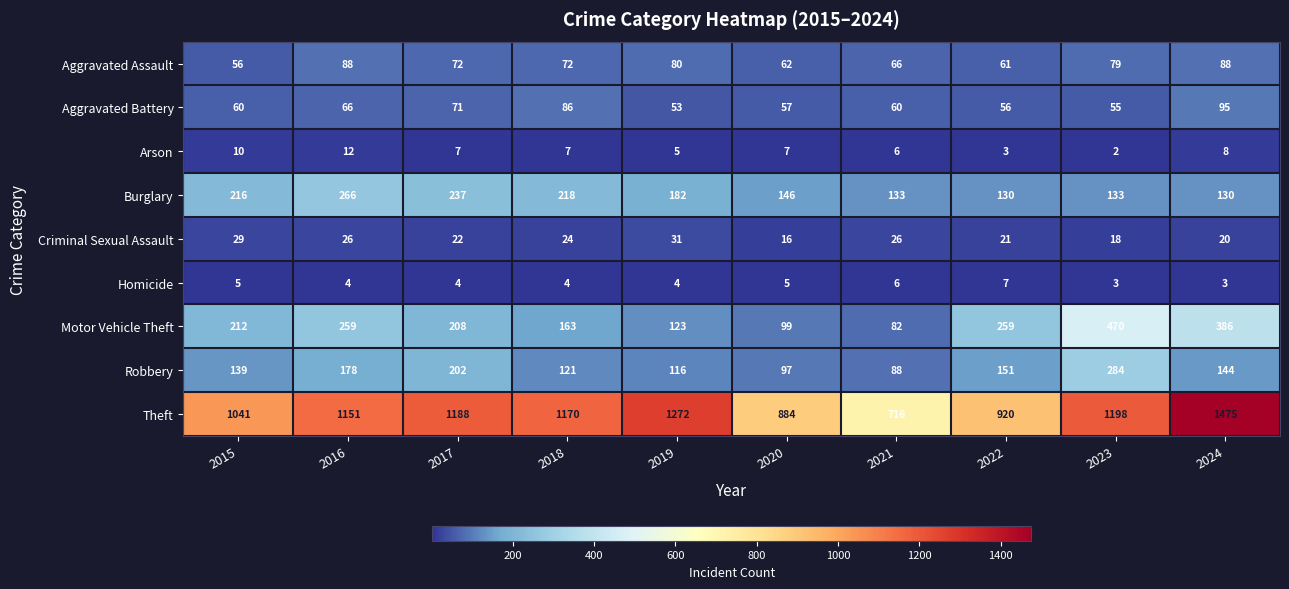

What is the difference between the maximum and minimum values in the Aggravated Battery series?

42